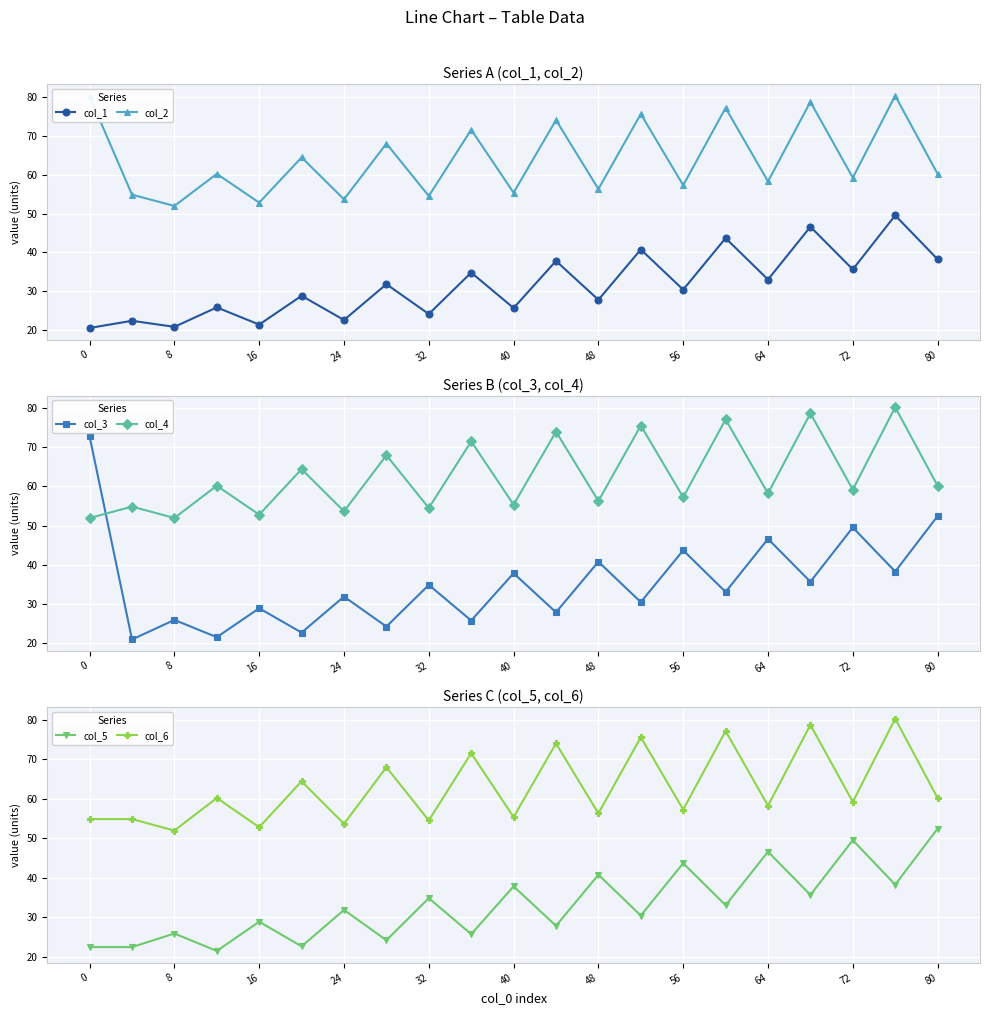

True or false: col_6 and col_4 cross at least once.

False